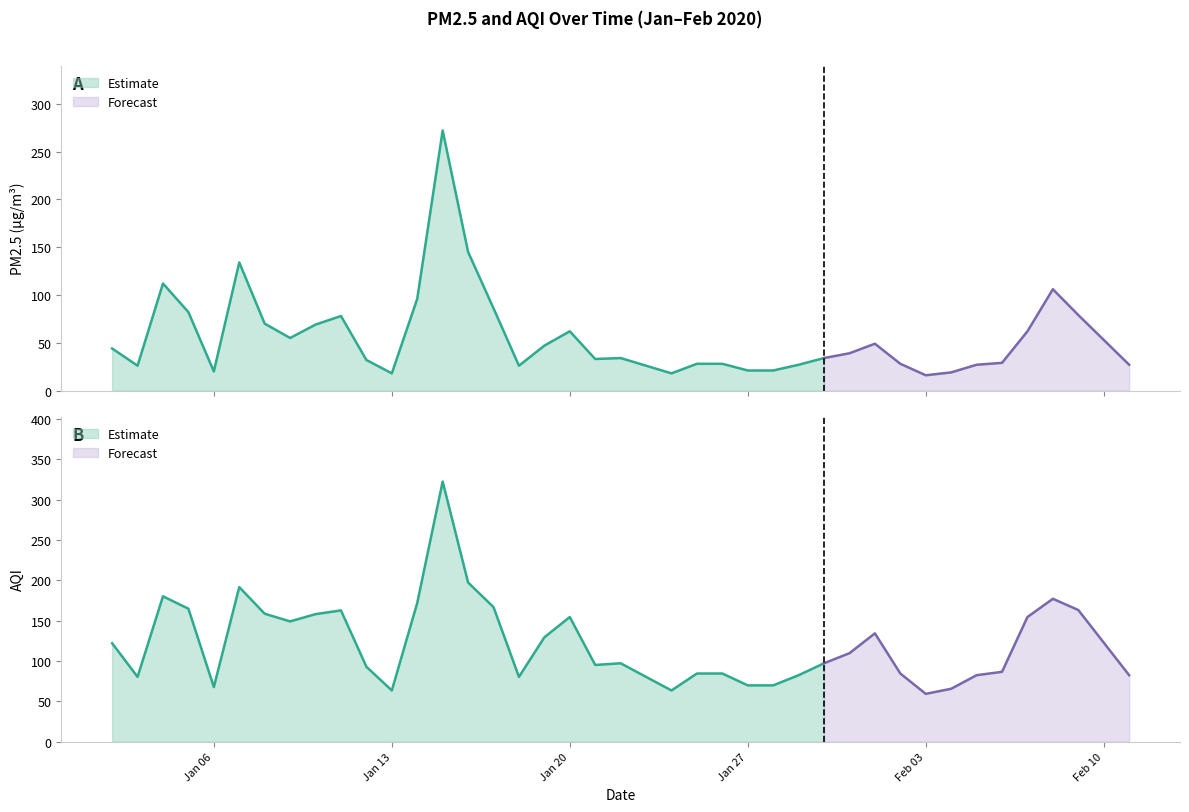

What is the sum of all AQI values?

4834.1